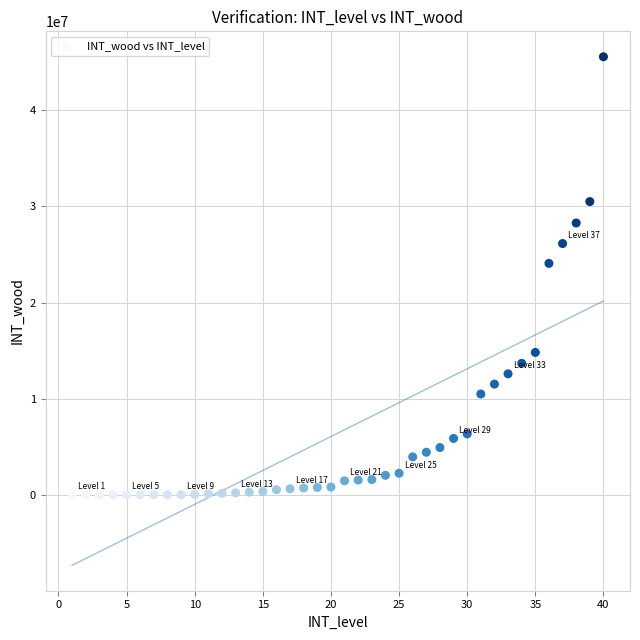

What Y value in the scatter plot is closest to 22784250?

24077120